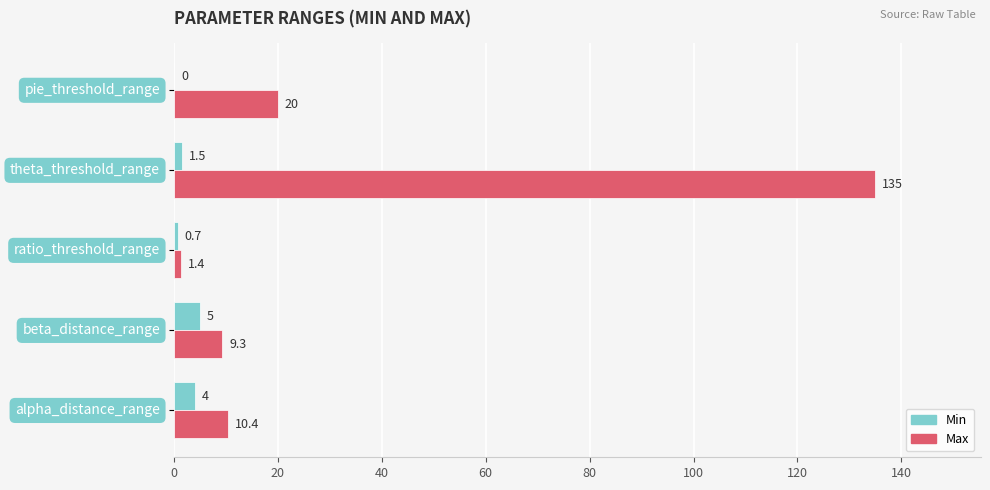

What is the maximum value shown in the chart?

135.0